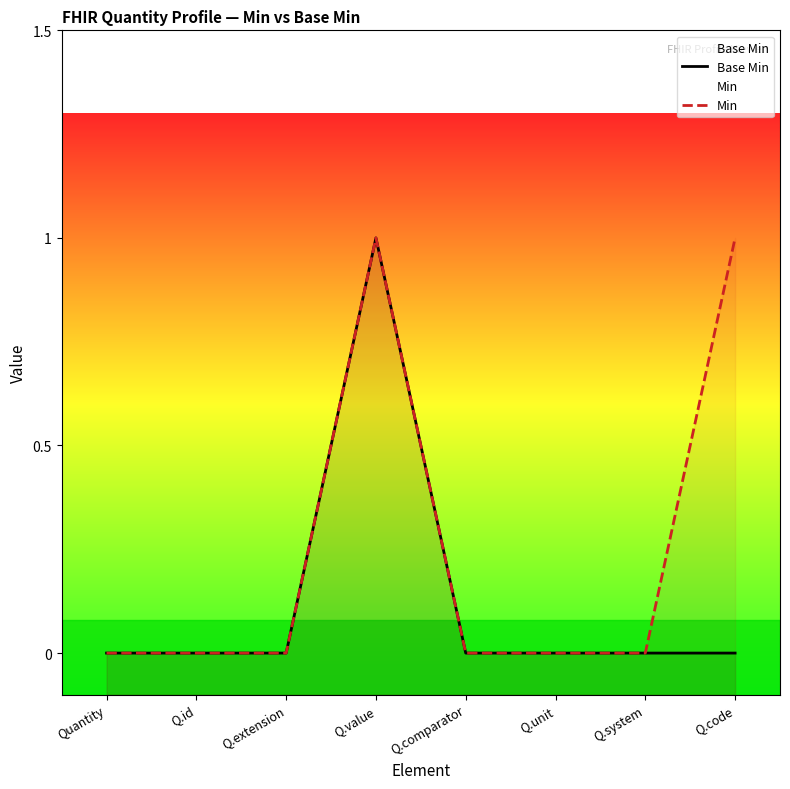

What is the label of the 7th point from the right?

Q.id